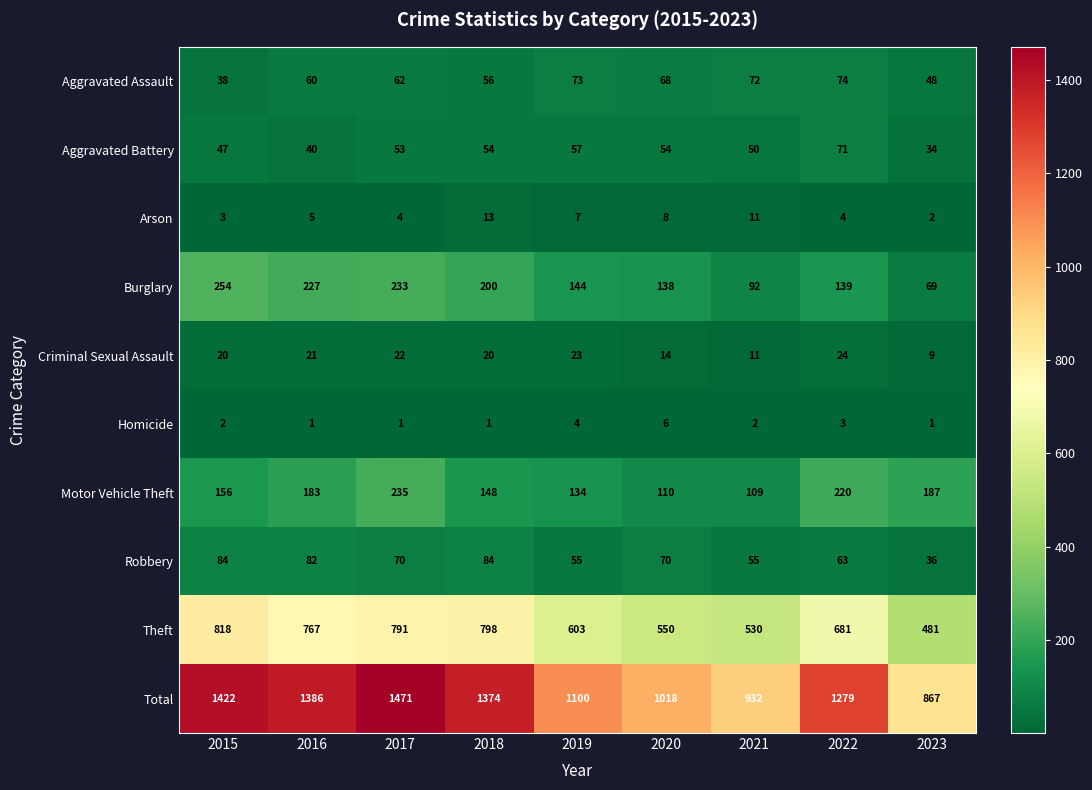

The value of Aggravated Battery at 2015 is 80. True or false?

False